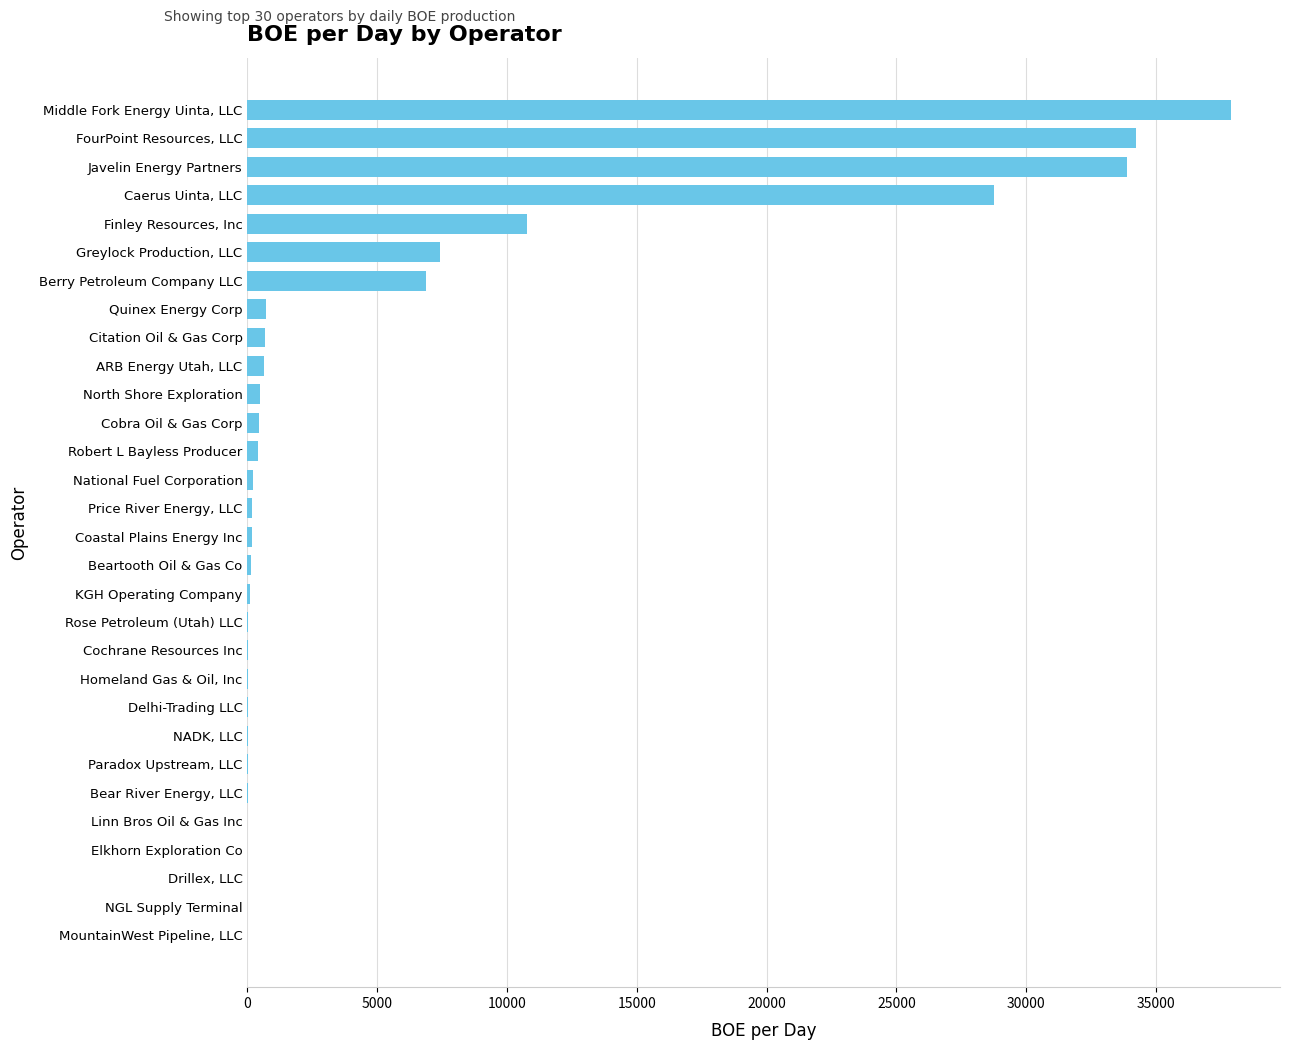

Count the number of categories in the chart.

30